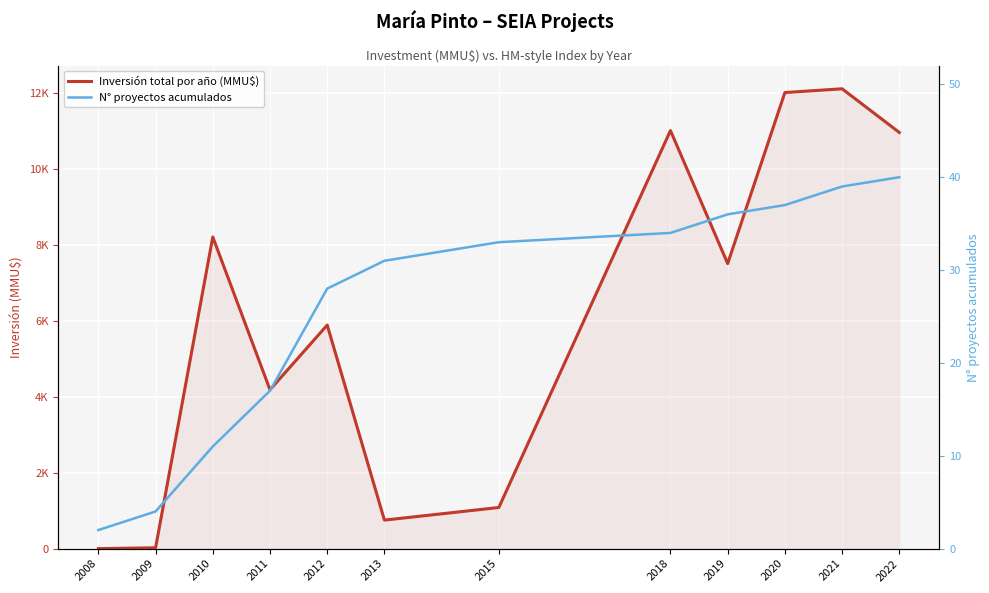

Rank the series by their maximum value, from lowest to highest.

N° proyectos acumulados, Inversión total por año (MMU$)